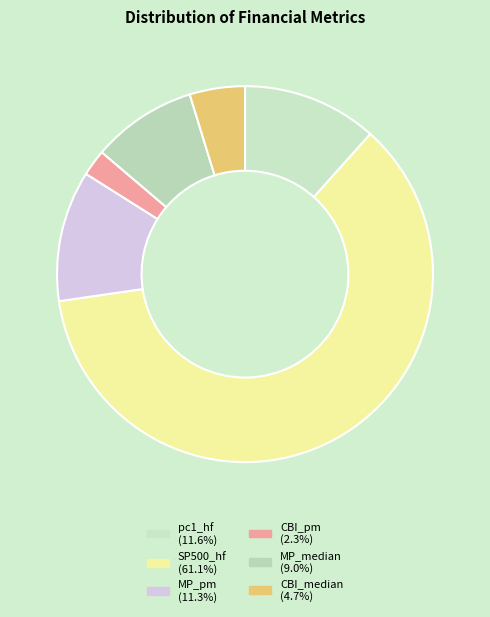

Does any single category account for the majority?

Yes